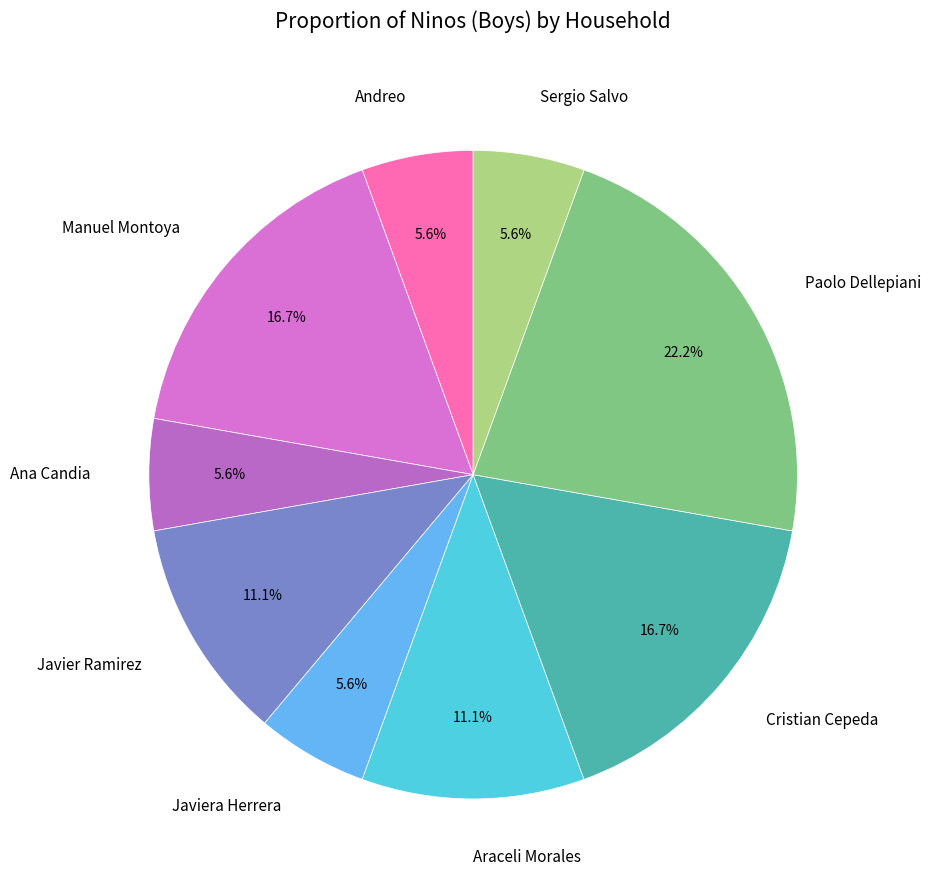

Combined, do Ana Candia and Andreo account for over 50%?

No